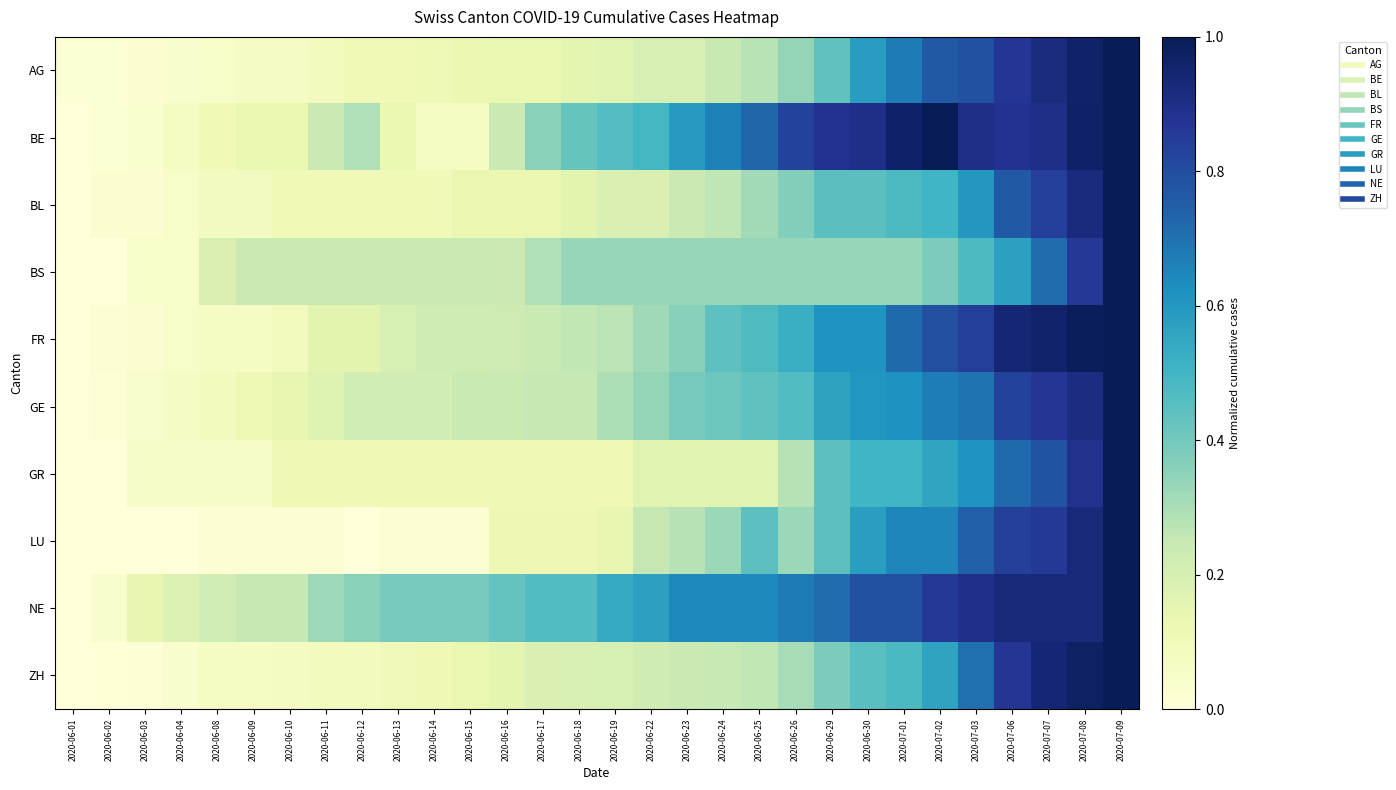

At how many categories does at least one series exceed 0?

30